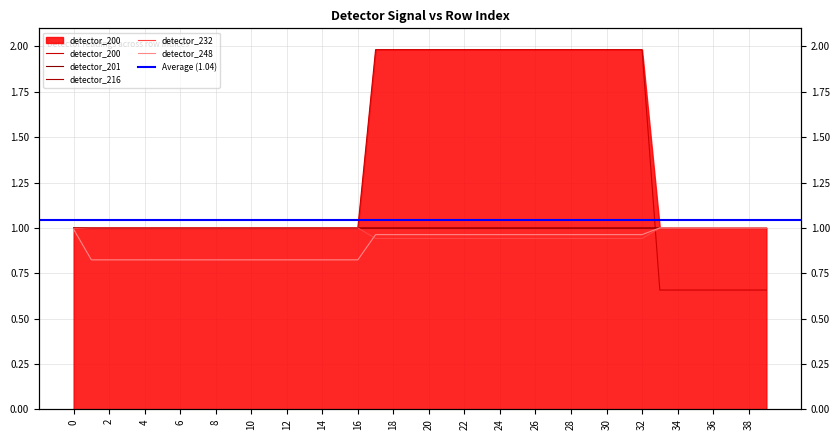

Count the number of categories in the chart.

40